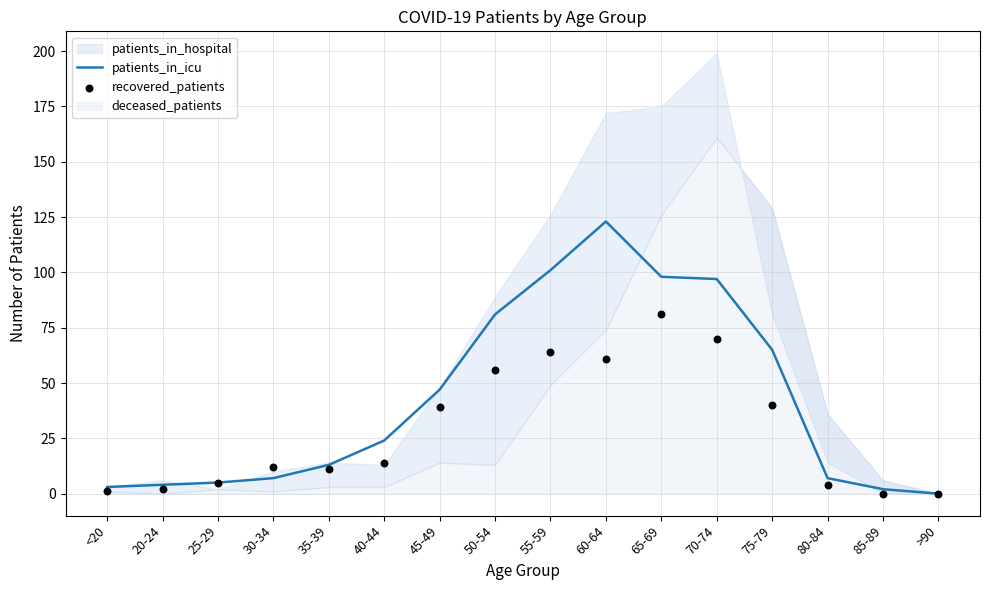

The value of patients_in_icu at 60-64 is 54. True or false?

False